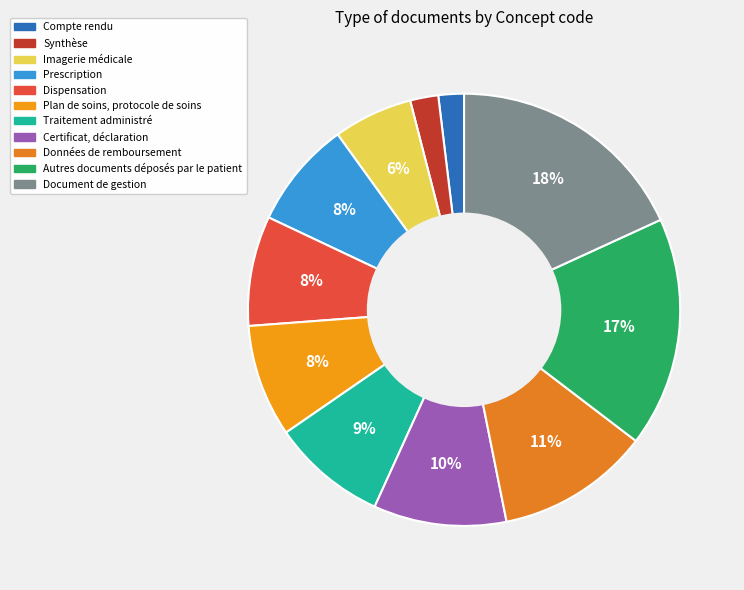

Combined, what portion of the pie is Certificat, déclaration and Document de gestion?

28.1%